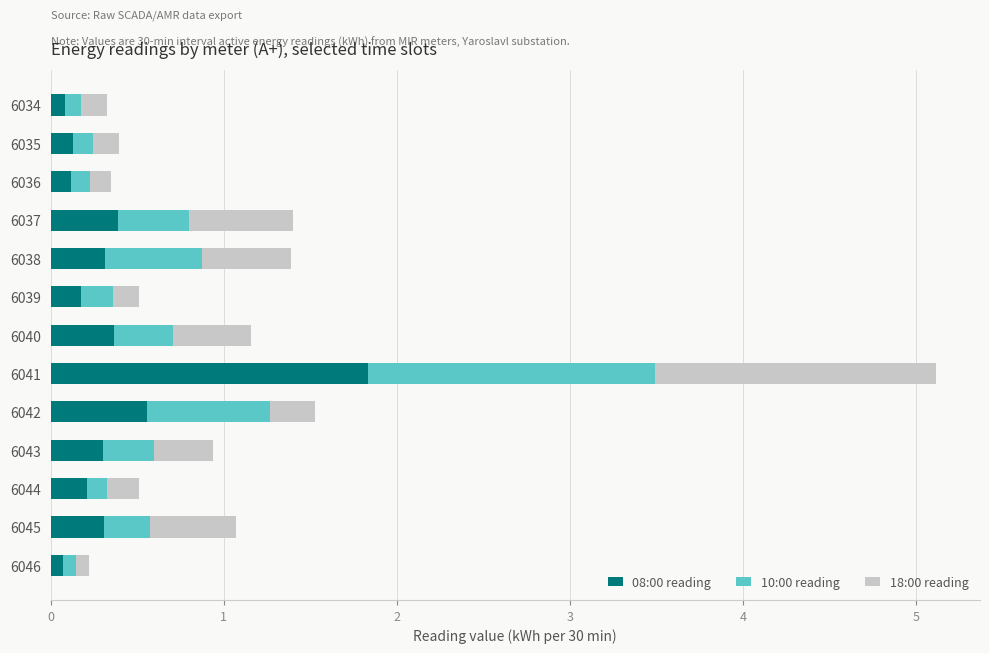

True or false: 08:00 reading has a value of 0.2 at 6039.

True